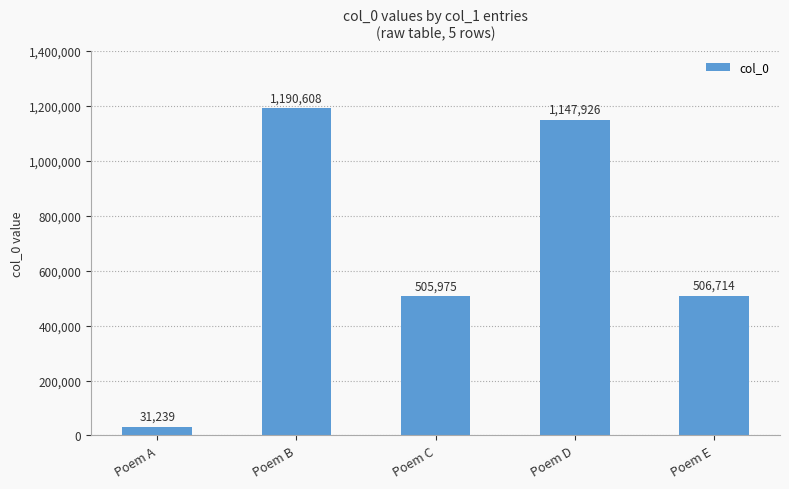

Rank the categories by value from lowest to highest.

Poem A, Poem C, Poem E, Poem D, Poem B